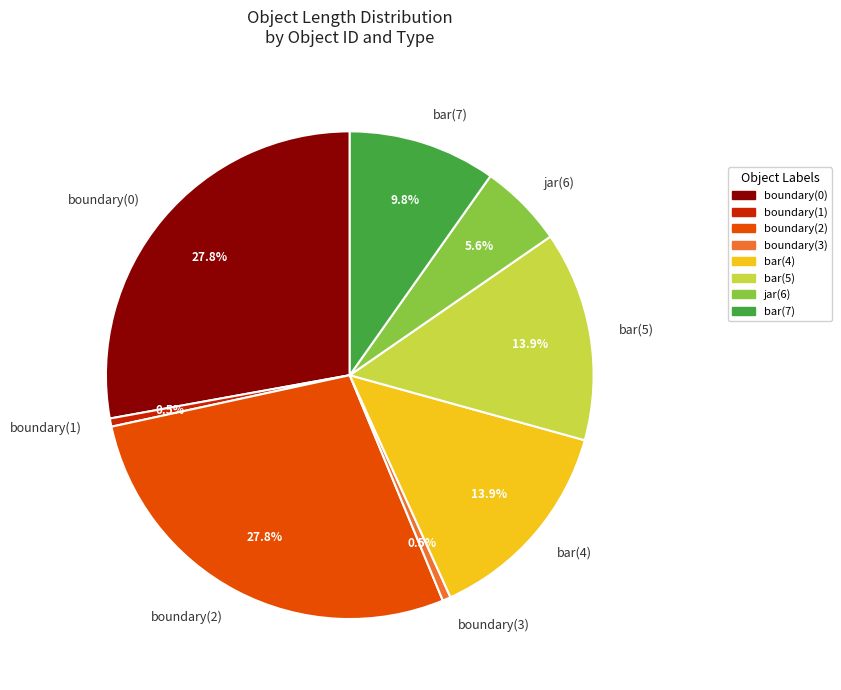

How many segments does this pie chart have?

8